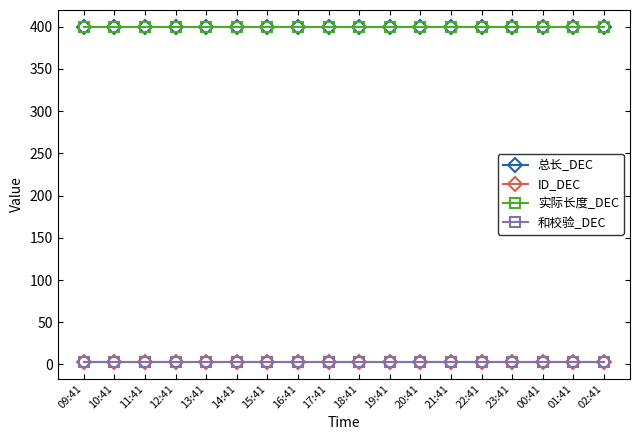

Rank the series at 20:41 from highest to lowest value.

总长_DEC, 实际长度_DEC, ID_DEC, 和校验_DEC